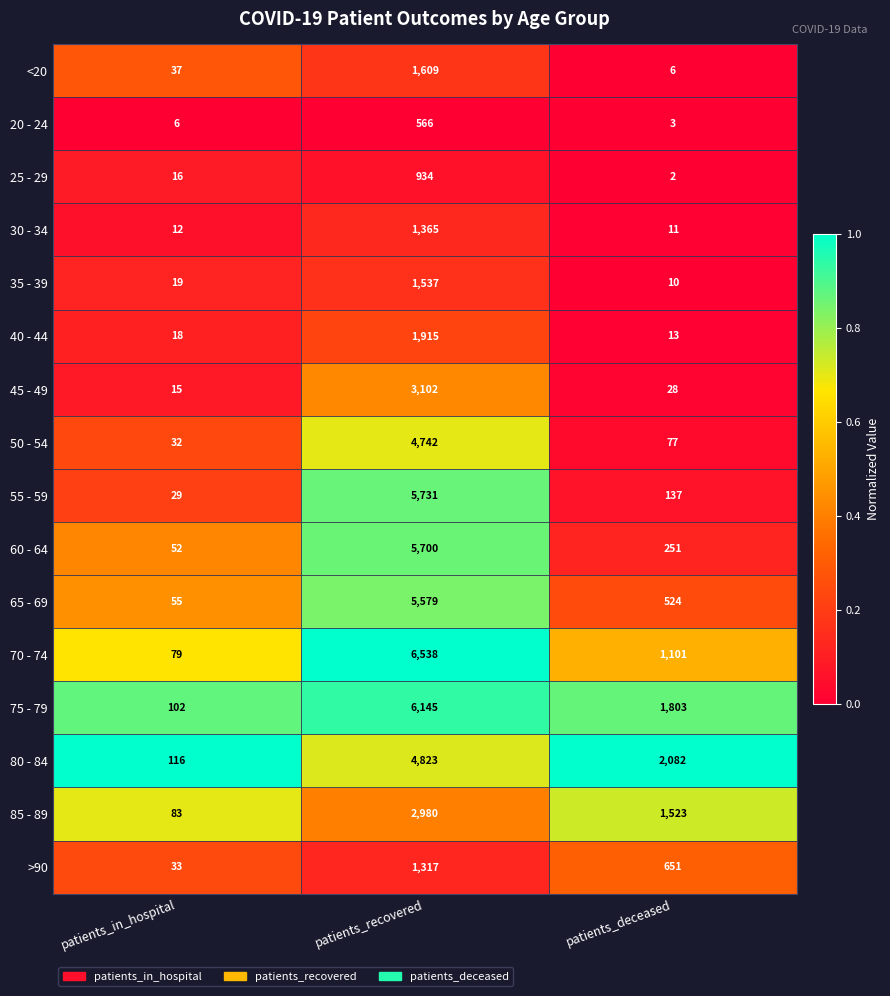

What is the sum of the 45 - 49 values at patients_in_hospital and patients_deceased?

43